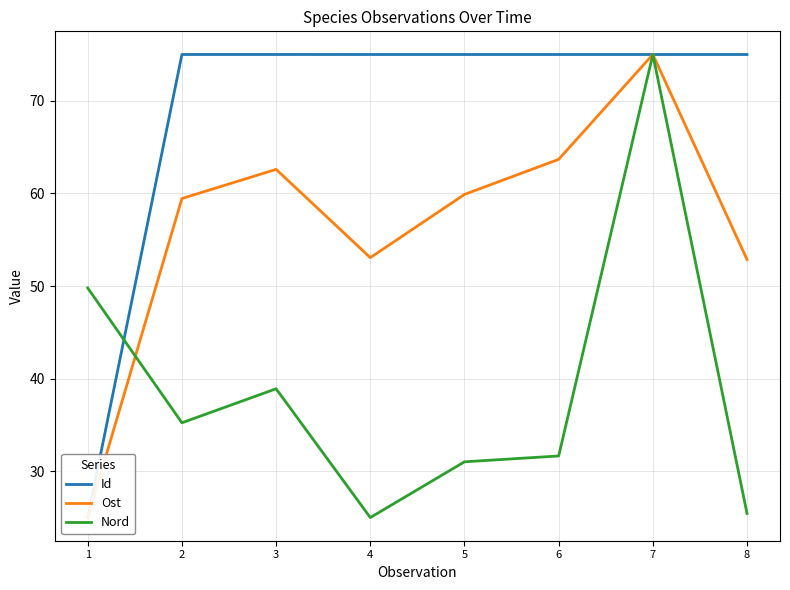

What is the value of the Nord point at the 8th from the left?

25.4